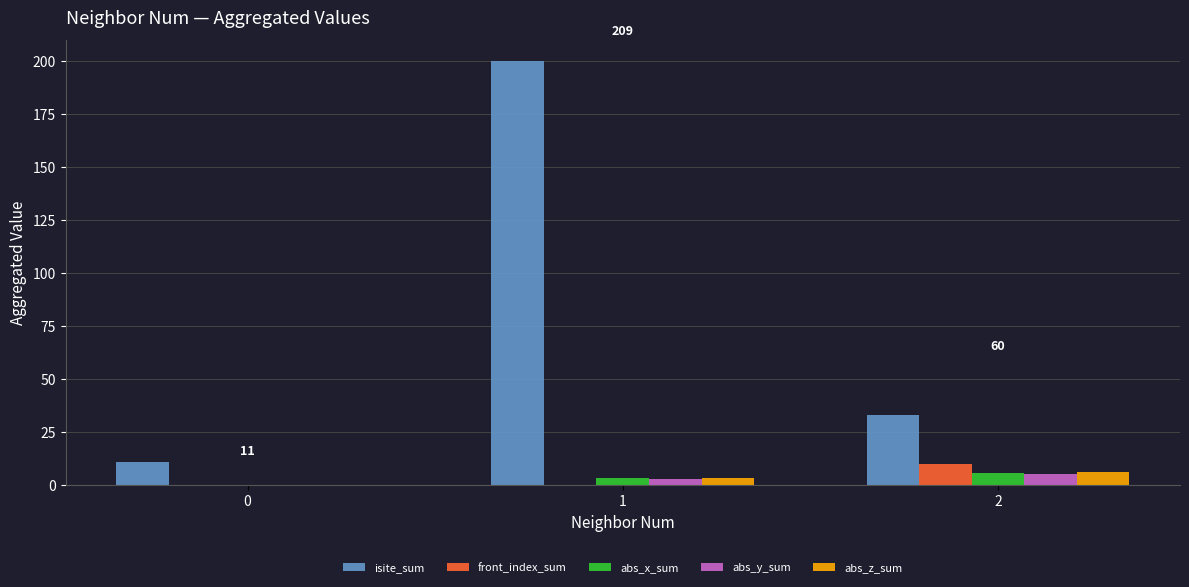

Which series has the largest total across all categories?

isite_sum